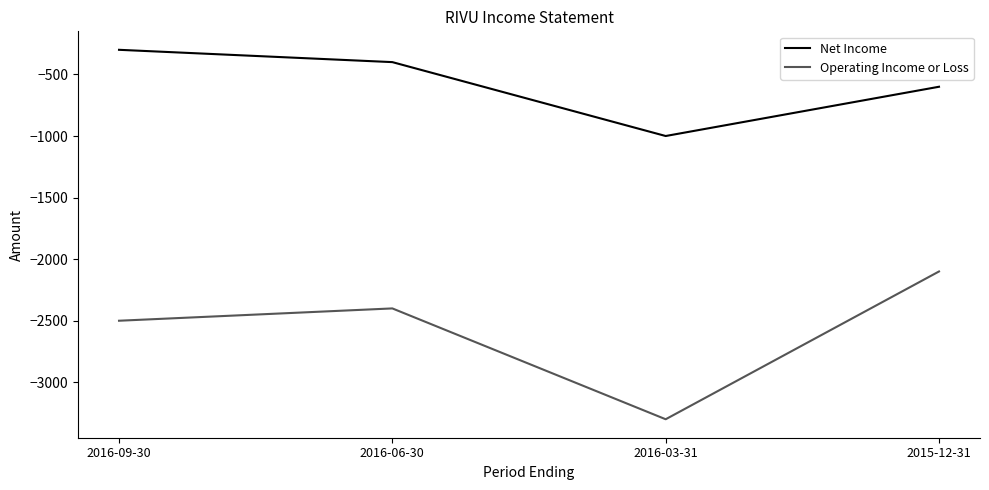

At which label does Operating Income or Loss reach its minimum?

2016-03-31